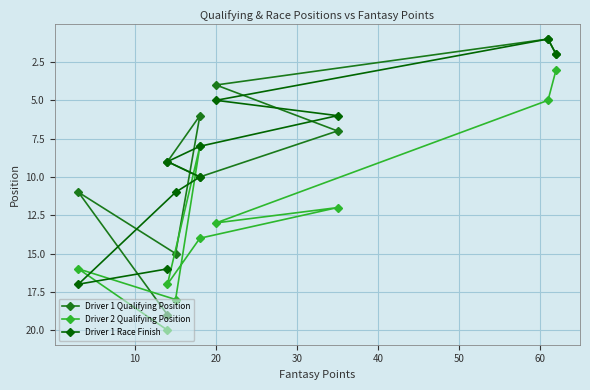

Between which two adjacent categories do Driver 1 Qualifying Position and Driver 1 Race Finish first intersect?

20 and 30